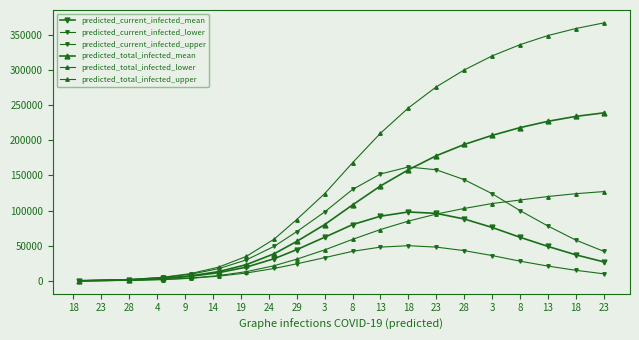

Reading left to right, list all the values displayed in this chart.

predicted_current_infected_mean: 111	1282	3397	6411	11589	19581	31604	44387	62000	80000	92000	98000	96000	88000	76000	62000	49000	37000	27000
predicted_current_infected_lower: 57	666	1857	3624	6652	11186	17675	24217	33000	42000	48000	50000	48000	43000	36000	28000	21000	15000	10000
predicted_current_infected_upper: 160	1841	4886	9362	17262	29858	49250	69981	98000	130000	152000	162000	158000	144000	124000	100000	78000	58000	42000
predicted_total_infected_mean: 111	1282	3508	7078	13151	23089	38681	56065	80000	108000	135000	158000	178000	194000	207000	218000	227000	234000	239000
predicted_total_infected_lower: 57	666	1914	3966	7472	13101	21641	30840	44000	59000	73000	85000	95000	103000	110000	115000	120000	124000	127000
predicted_total_infected_upper: 160	1841	5046	10322	19501	34903	59571	87231	124000	168000	210000	246000	276000	300000	320000	336000	349000	359000	367000